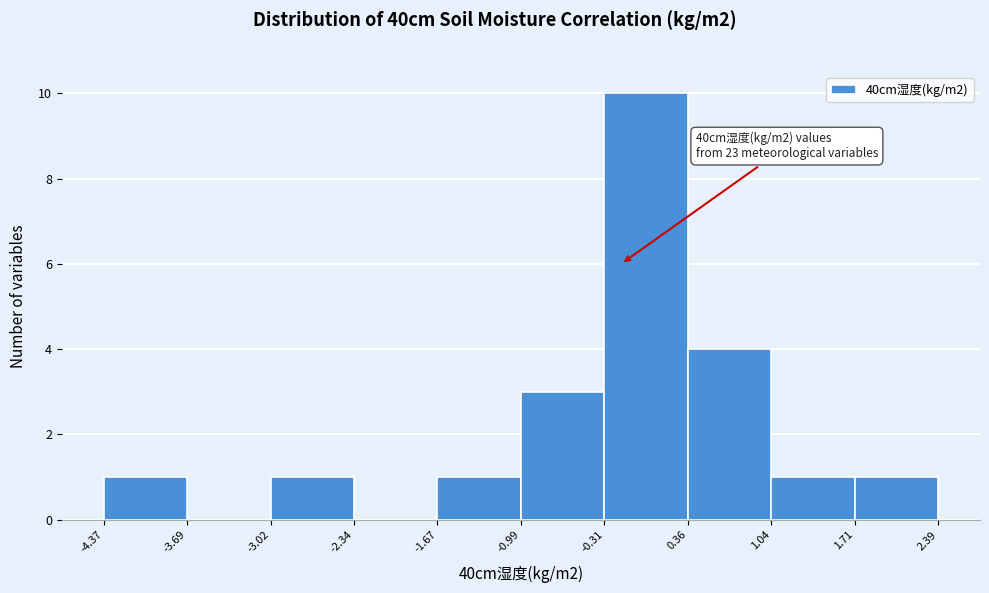

Which range on the x-axis has the tallest bar?

-0.31 to 0.36